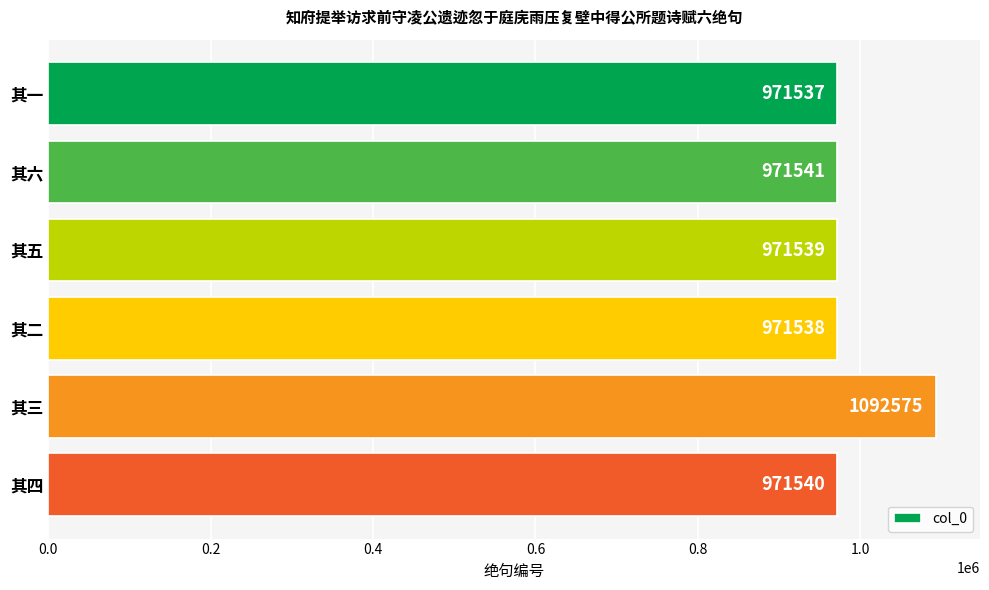

What is the difference between the values at 其四 and 其三?

121035